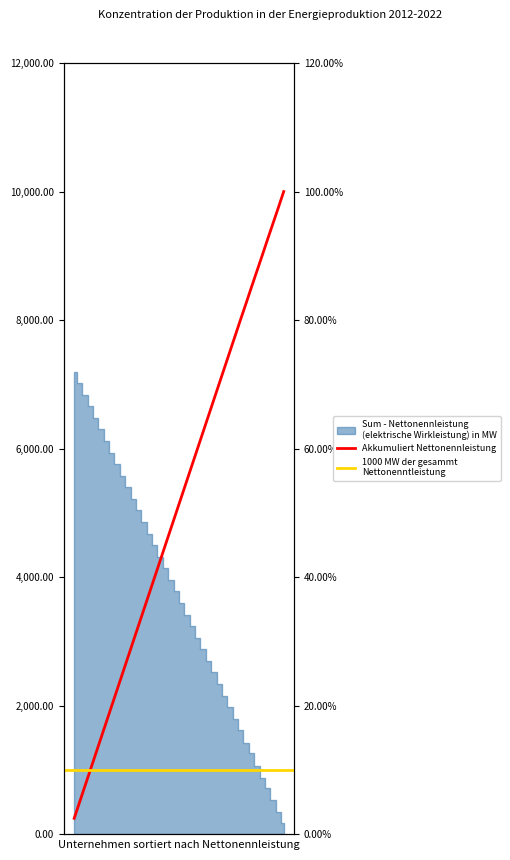

Reading left to right, transcribe all the data shown in this chart.

x=2.5	col_1=5.0	2=7.5	3=10.0	4=12.5	5=15.0	6=17.5	7=20.0	8=22.5	9=25.1	10=27.6	11=30.1	12=32.6	13=35.1	14=37.6	15=40.1	16=42.6	17=45.1	18=47.6	19=50.1	20=52.6	21=55.1	22=57.6	23=60.1	24=62.6	25=65.1	26=67.6	27=70.1	28=72.6	29=75.2	30=77.7	31=80.2	32=82.6	33=85.1	34=87.6	35=90.1	36=92.6	37=95.0	38=97.5	39=100.0